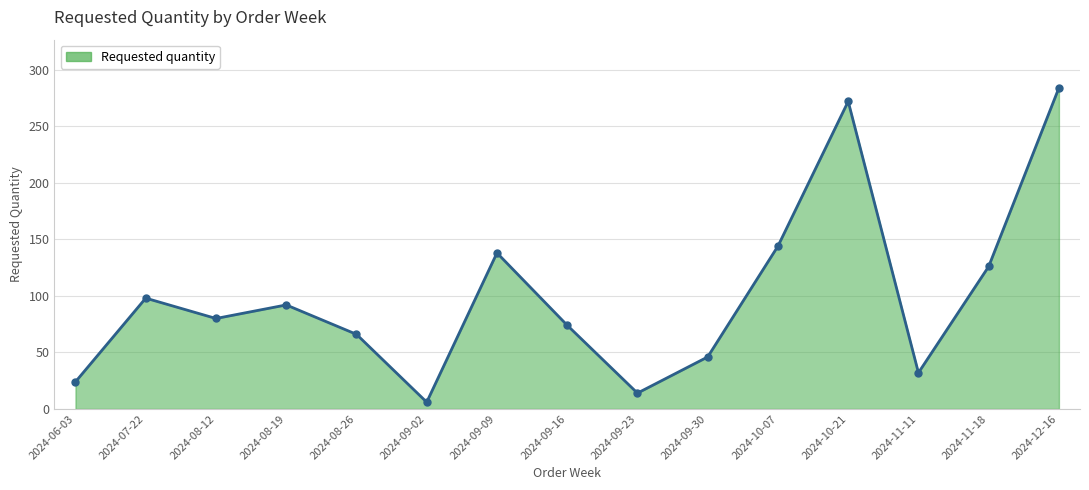

Count the number of categories in the chart.

15